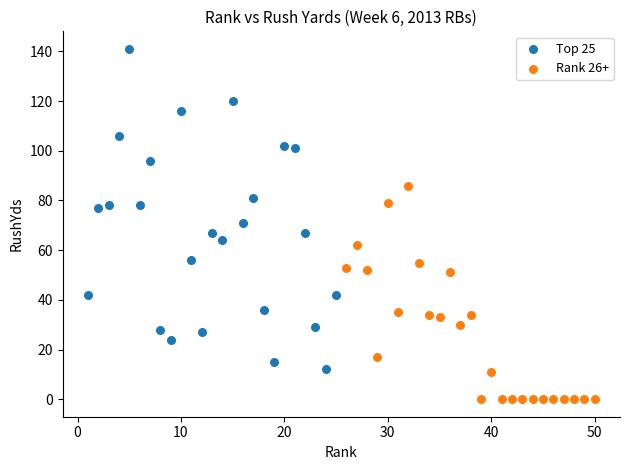

Which series contains the highest Y value?

Top 25